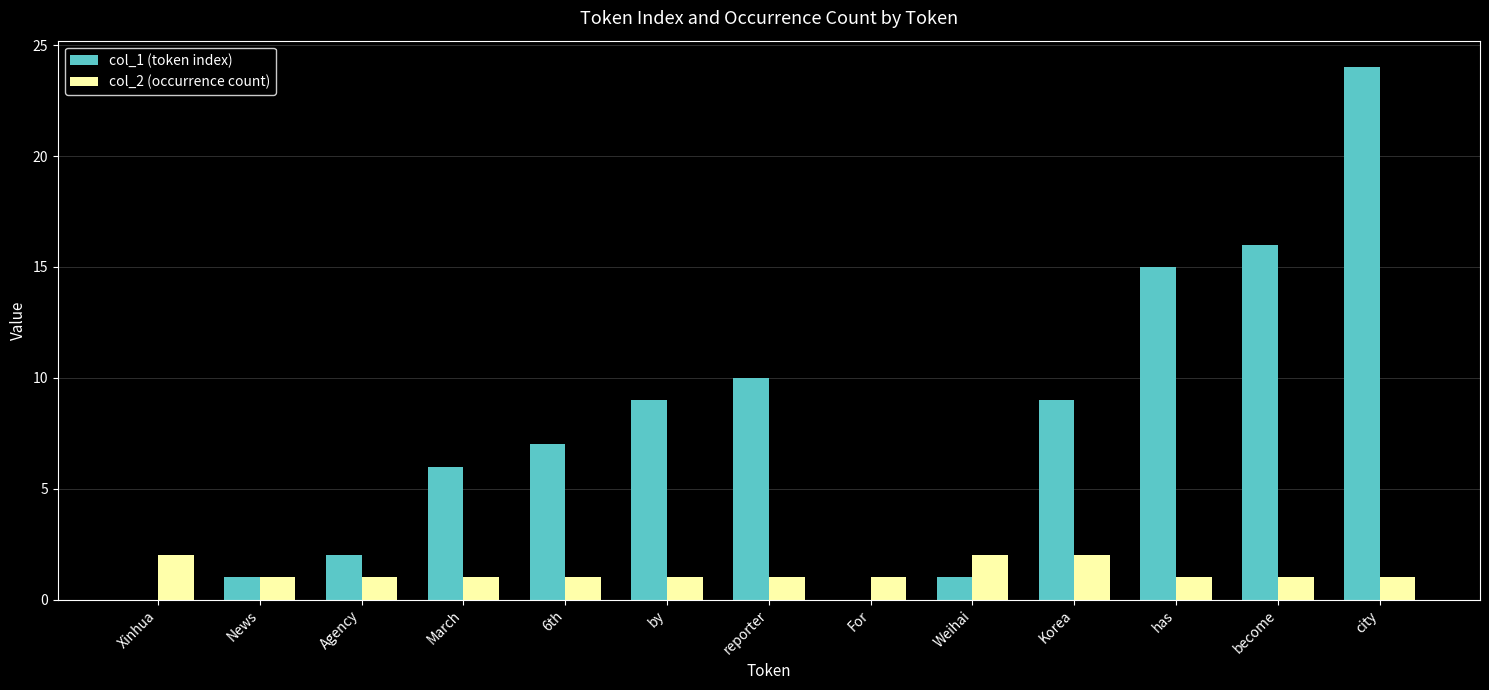

At which category is the sum across all series the highest?

city